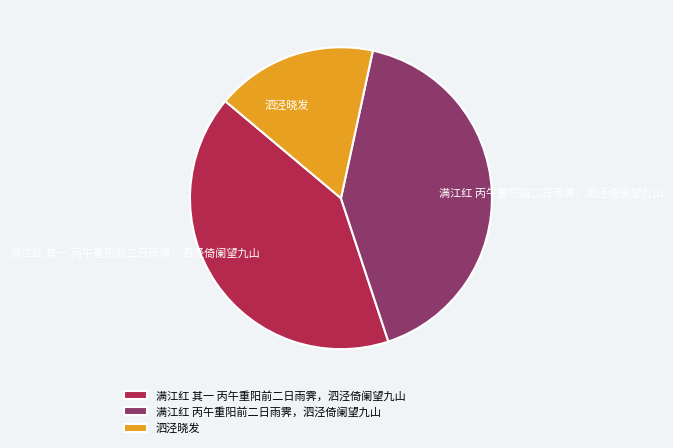

Which category has the smallest portion of the pie?

泗泾晓发